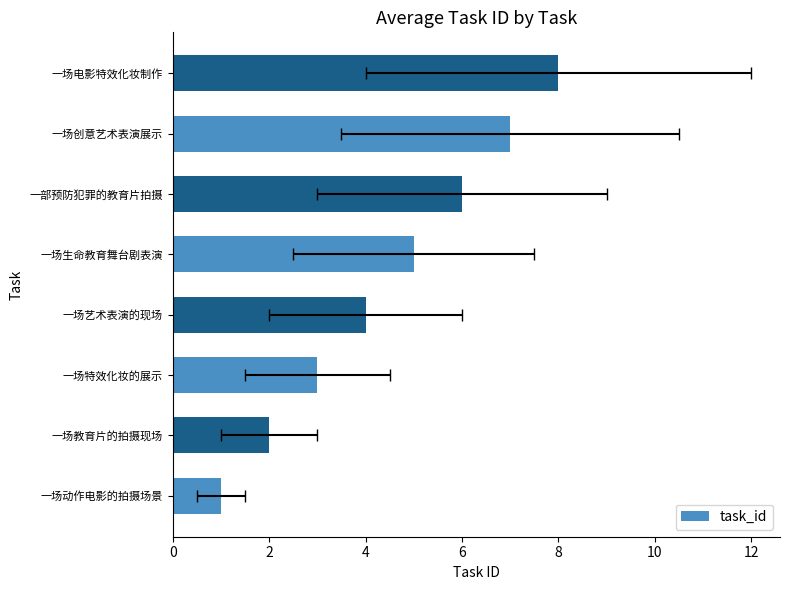

Between 一场教育片的拍摄现场 and 一场电影特效化妆制作, which is larger?

一场电影特效化妆制作